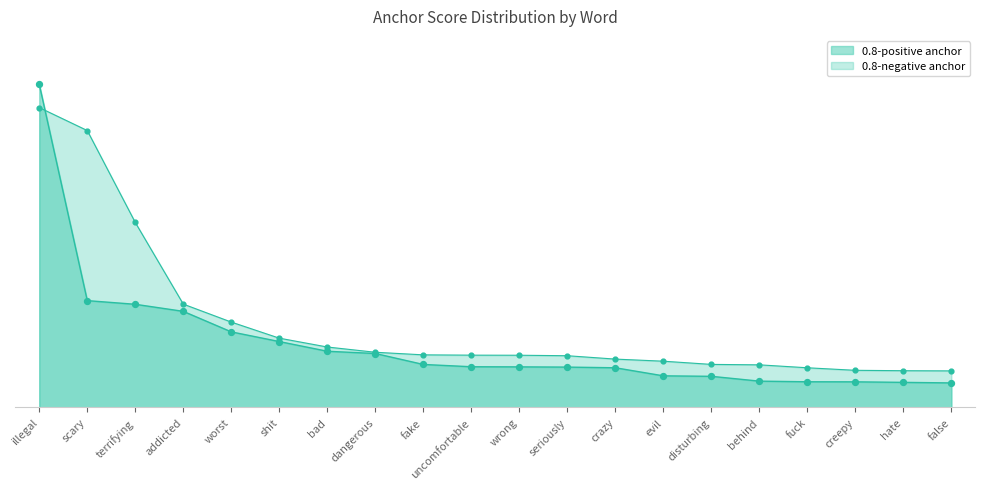

Which series contains the lowest Y value?

0.95-positive anchor